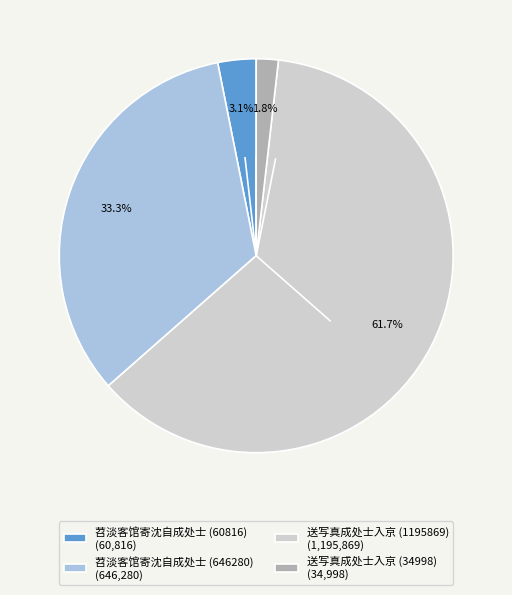

Which category accounts for the majority?

送写真成处士入京 (1195869)